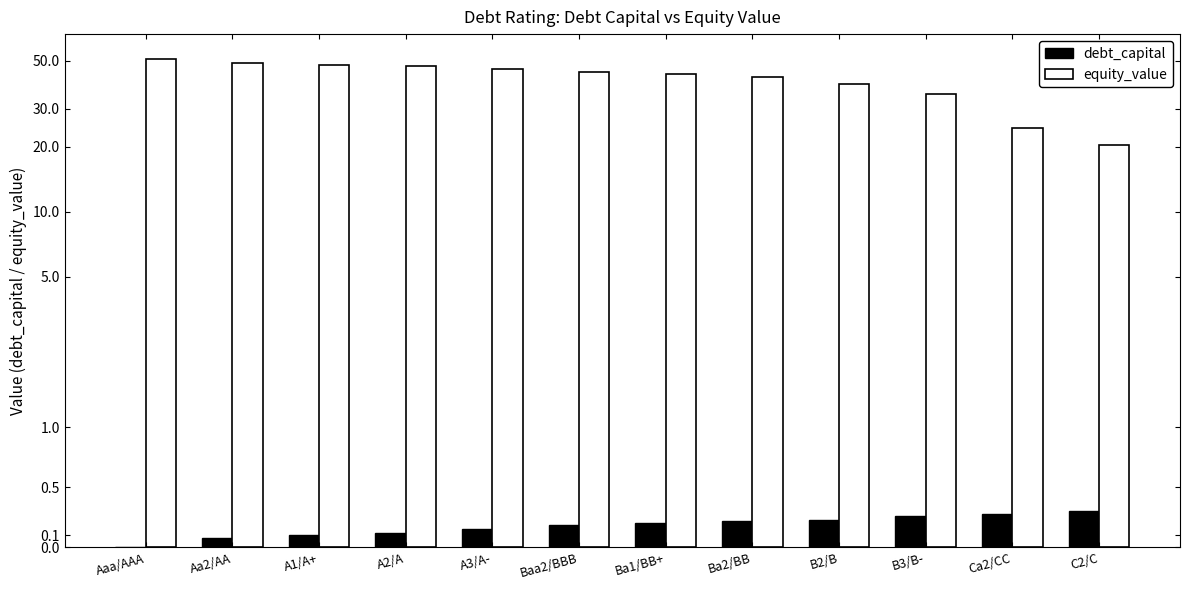

Reading right to left, extract all data points from this chart.

debt_capital: C2/C=0.3	Ca2/CC=0.3	B3/B-=0.3	B2/B=0.2	Ba2/BB=0.2	Ba1/BB+=0.2	Baa2/BBB=0.2	A3/A-=0.1	A2/A=0.1	A1/A+=0.1	Aa2/AA=0.1	Aaa/AAA=0.0
equity_value: C2/C=20.4	Ca2/CC=24.5	B3/B-=35.2	B2/B=39.1	Ba2/BB=41.9	Ba1/BB+=43.4	Baa2/BBB=44.2	A3/A-=46.0	A2/A=47.1	A1/A+=47.9	Aa2/AA=48.7	Aaa/AAA=51.2